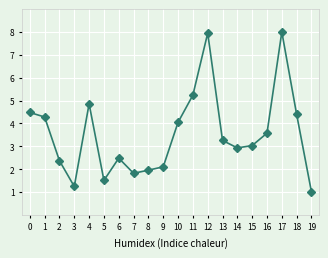

True or false: the data shows 2.7 at 10.

False